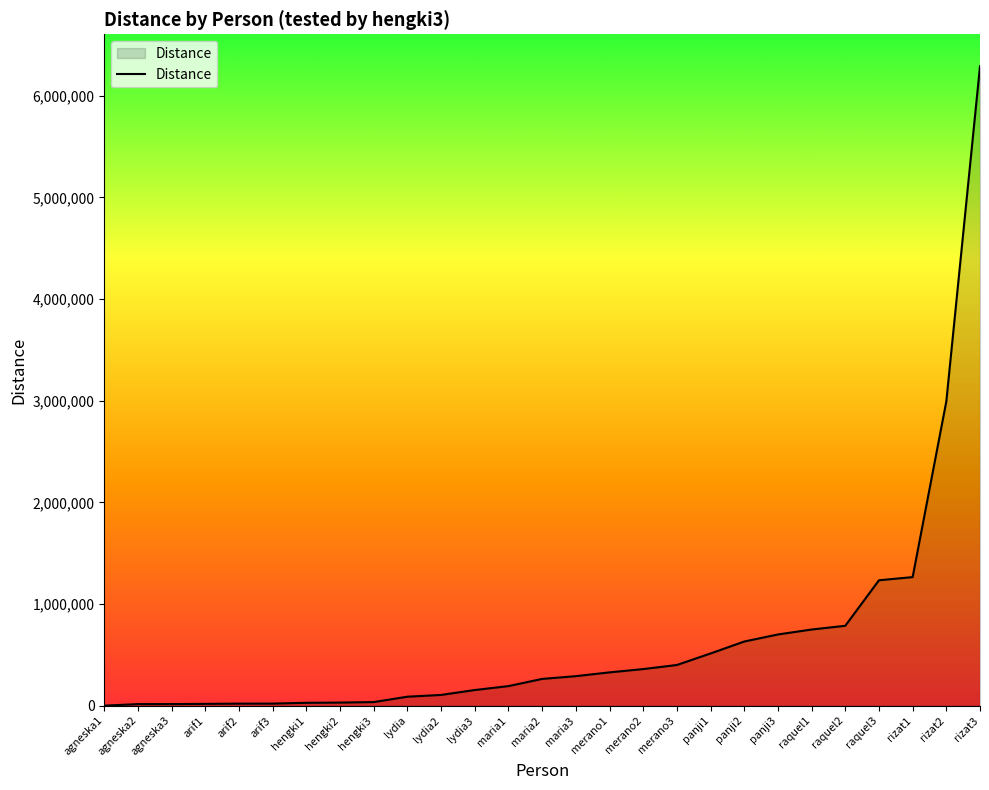

The value at merano1 is 327375.8. True or false?

True